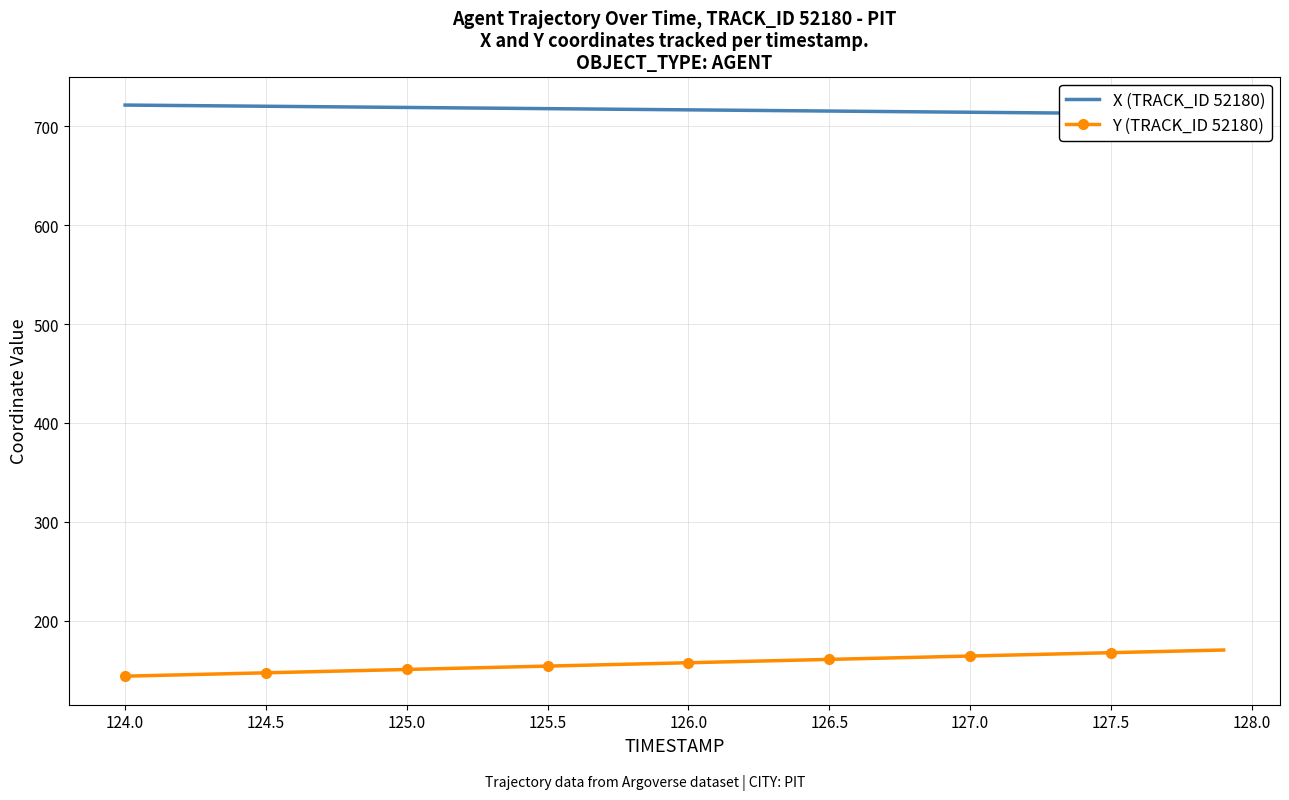

Is it true that Y (TRACK_ID 52180) equals 167.7 at 127.5?

True